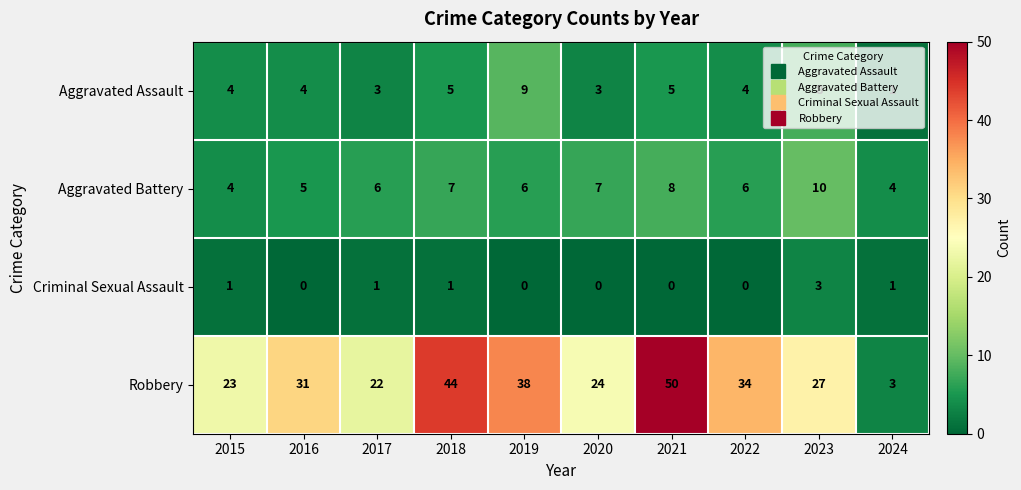

Which series has the largest total across all categories?

Robbery